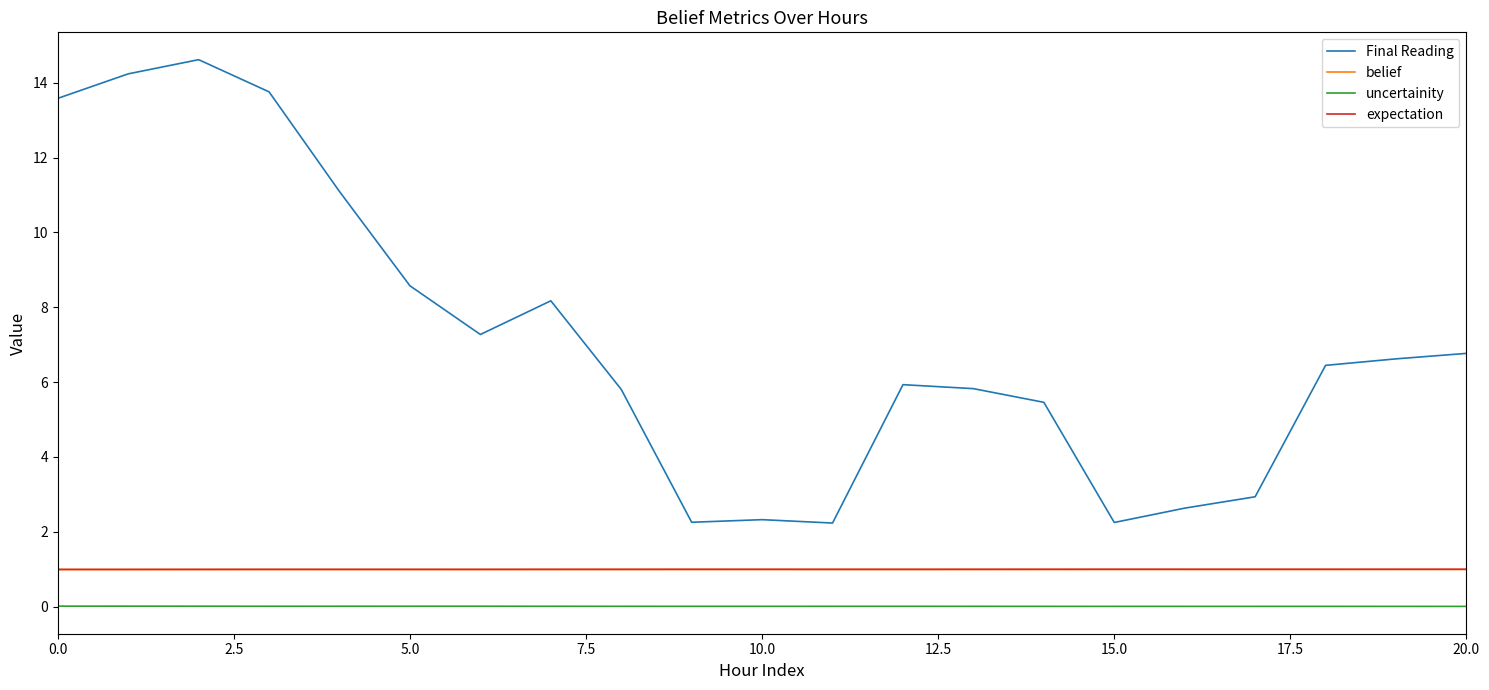

True or false: uncertainity and expectation intersect in this chart.

False